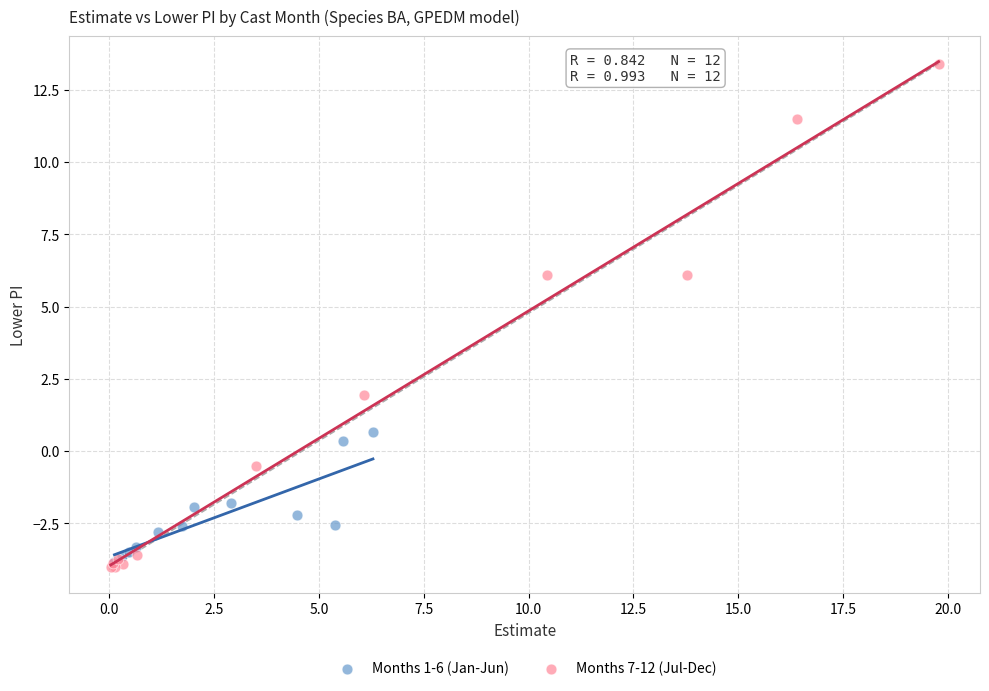

Which series contains the highest Y value?

Months 7-12 (Jul-Dec)